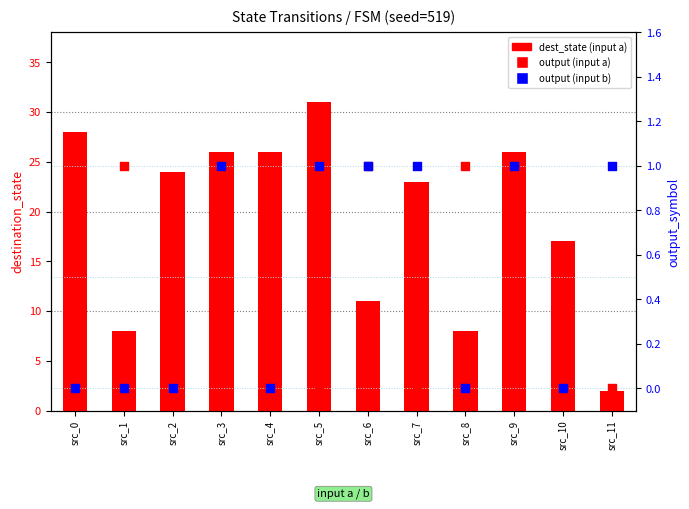

Which series reaches the minimum Y coordinate?

output (input a)